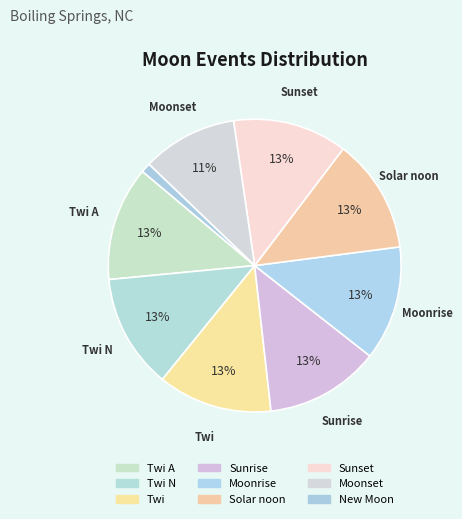

How many slices are in this pie chart?

9